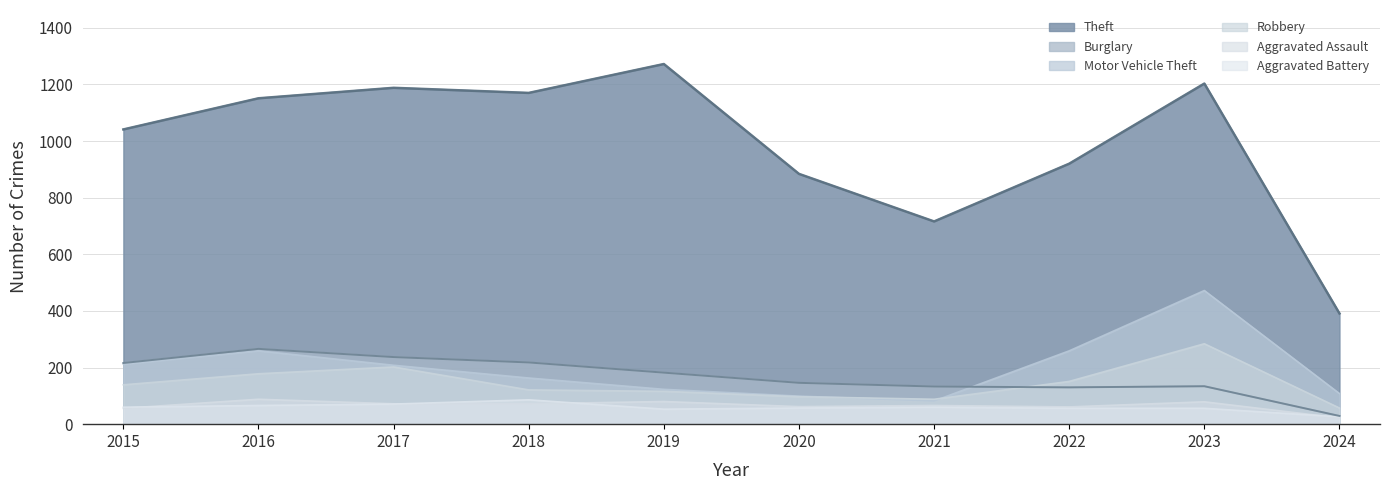

What is the approximate value of Aggravated Assault at 2018, to the nearest 5?

70